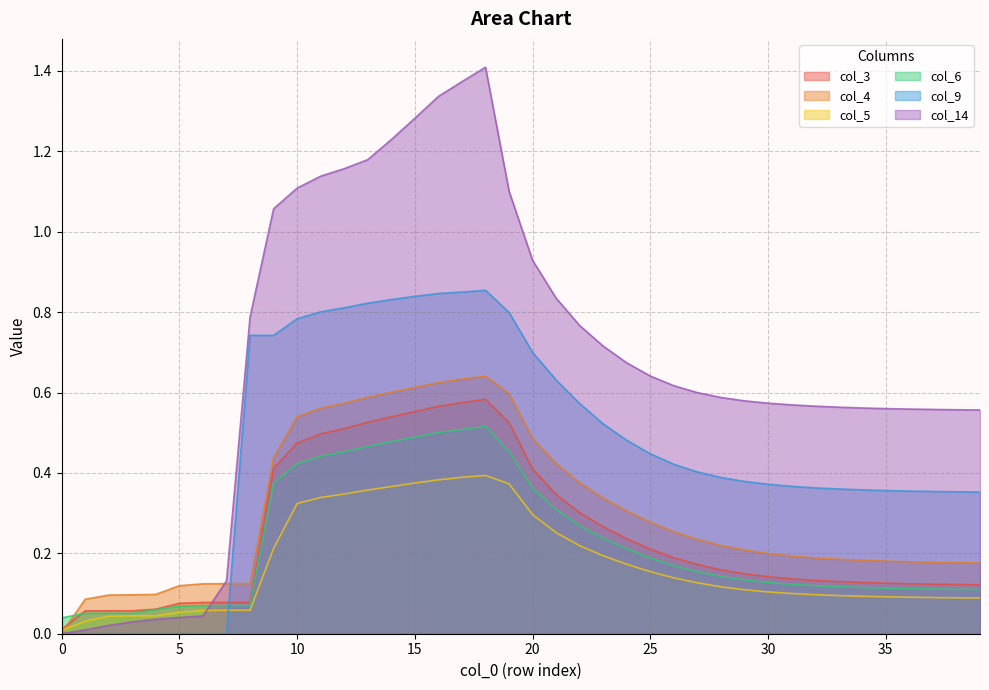

What is the sum of the col_3 values at 13 and 19?

1.1